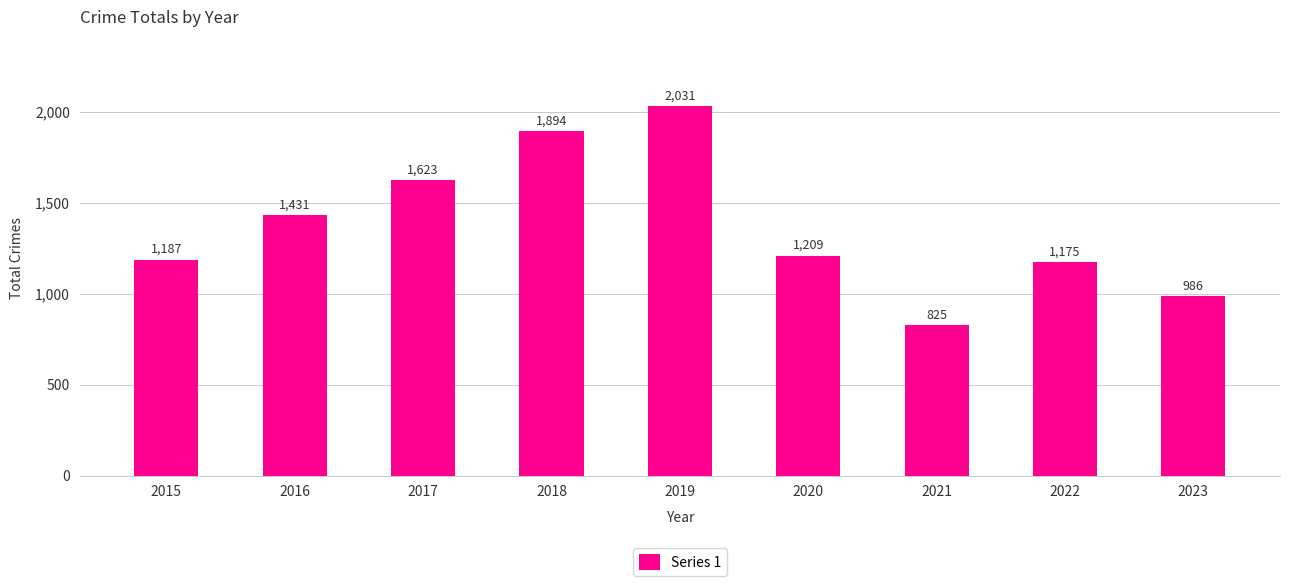

How many bars are there in total?

9